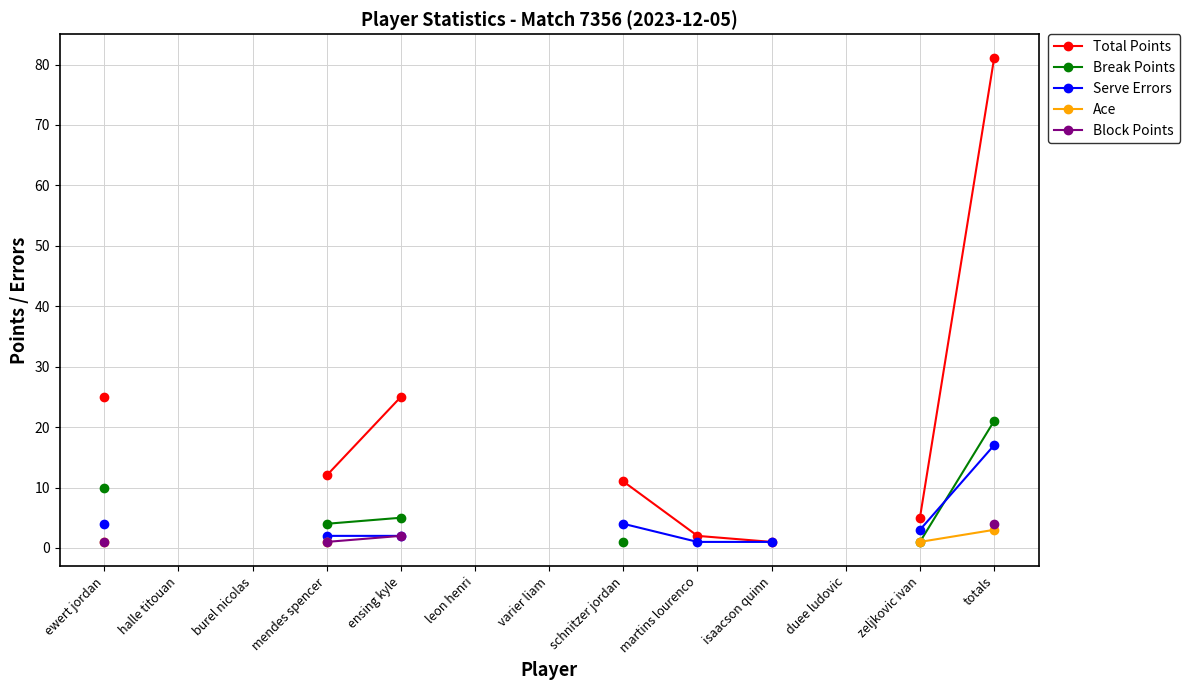

What are all the series names shown in the legend?

Total Points, Break Points, Serve Errors, Ace, Block Points